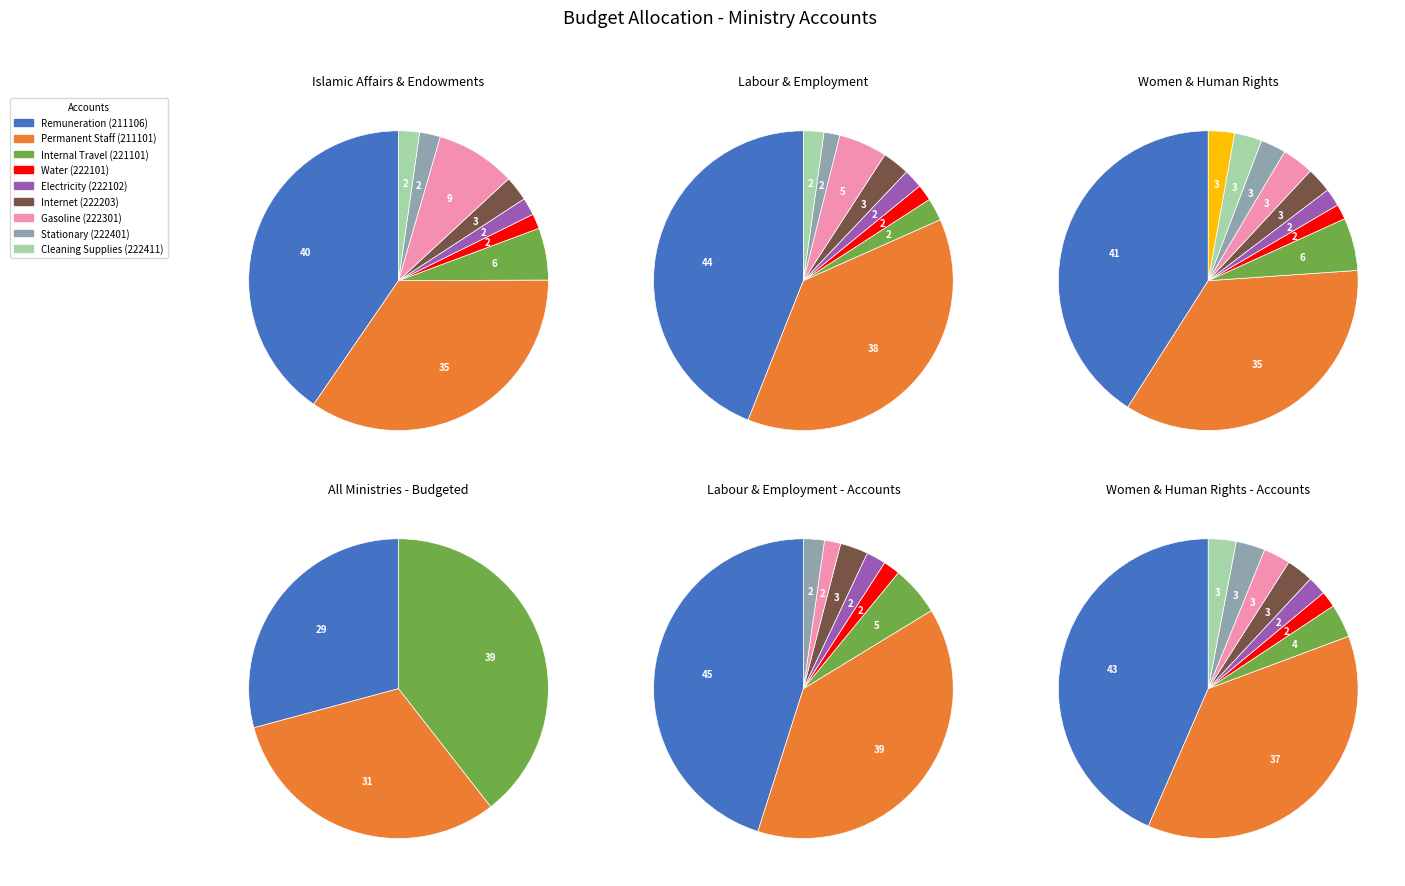

How many segments does this pie chart have?

13